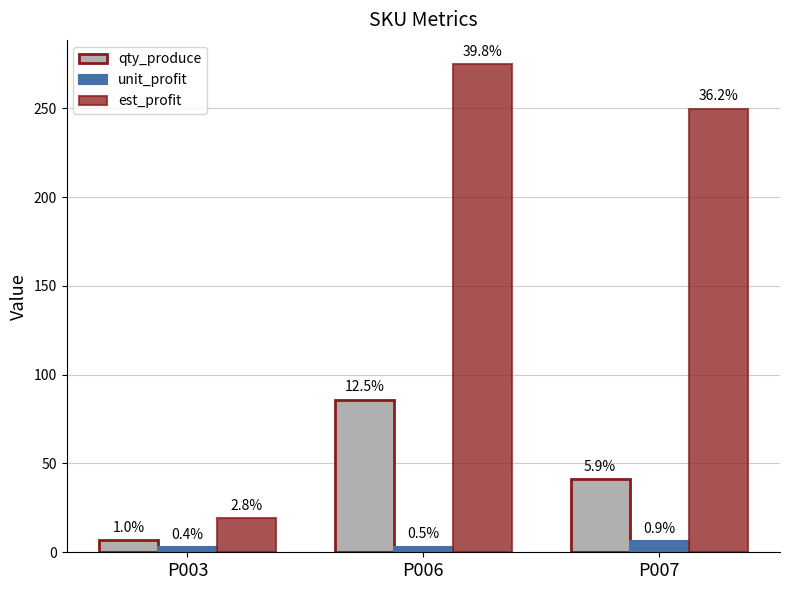

Are the bars grouped side by side (vs. stacked)?

Yes